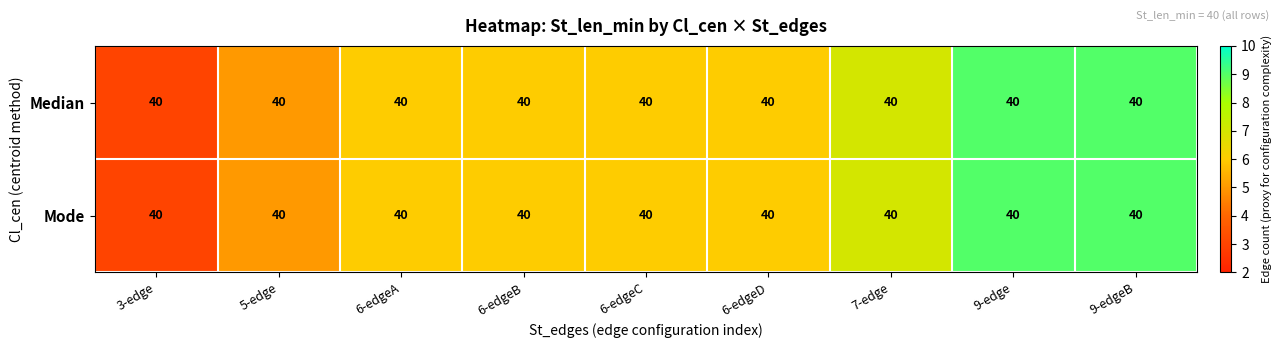

Which has a higher value, 9-edgeB or 7-edge?

9-edgeB